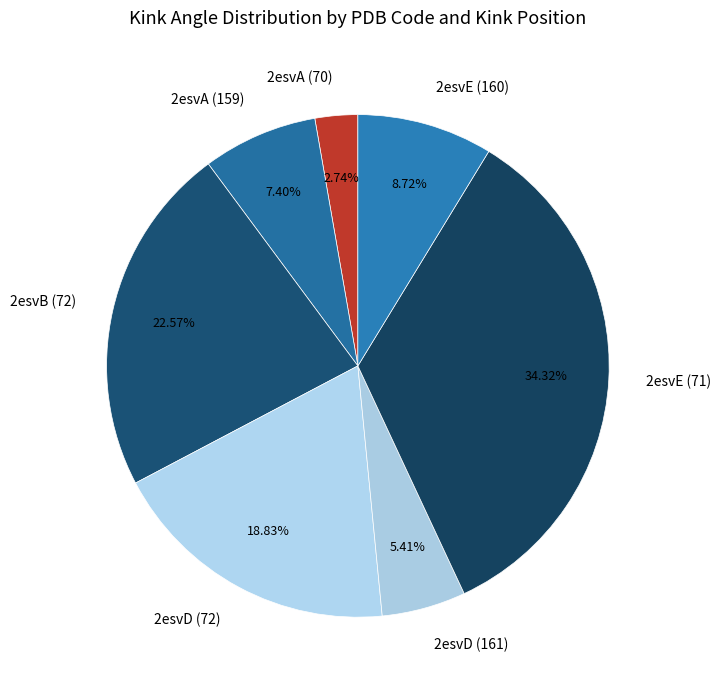

What is the smallest slice in the pie chart?

2esvA (70)